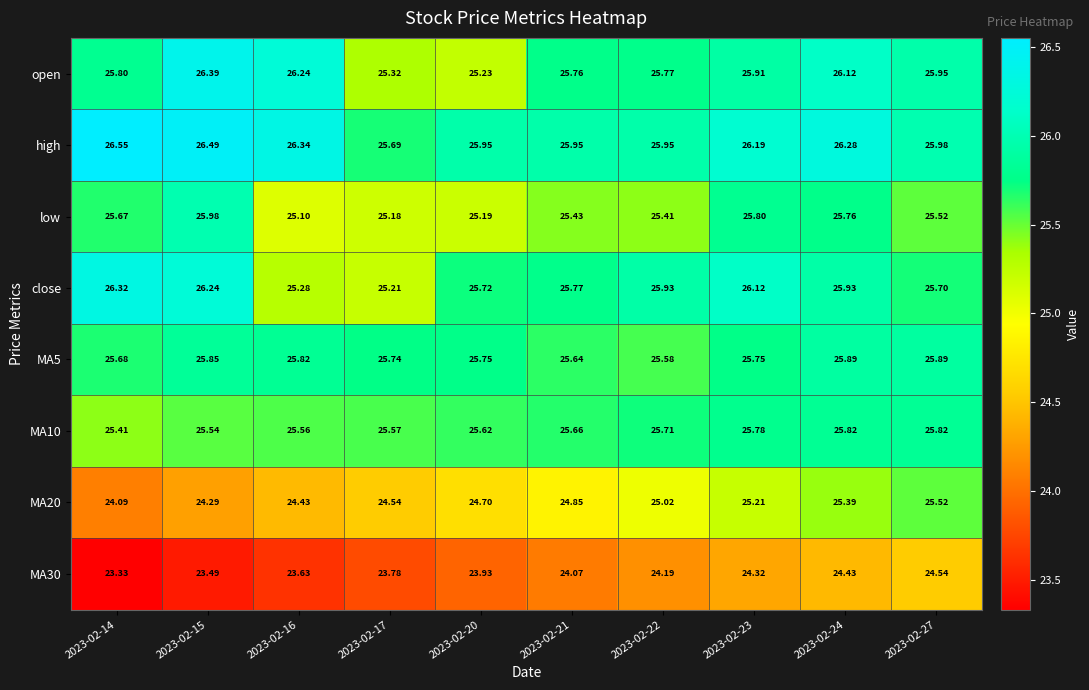

Which series has the largest total across all categories?

high